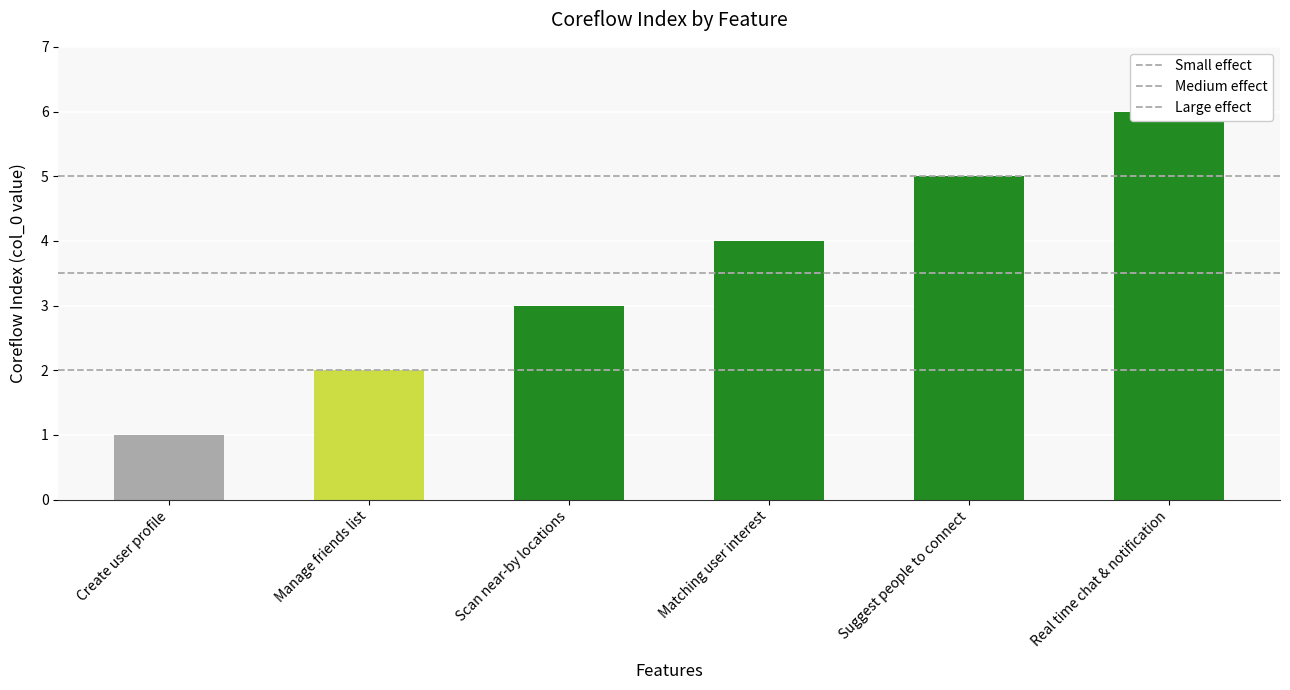

Where does the data first go above 4?

Suggest people to connect